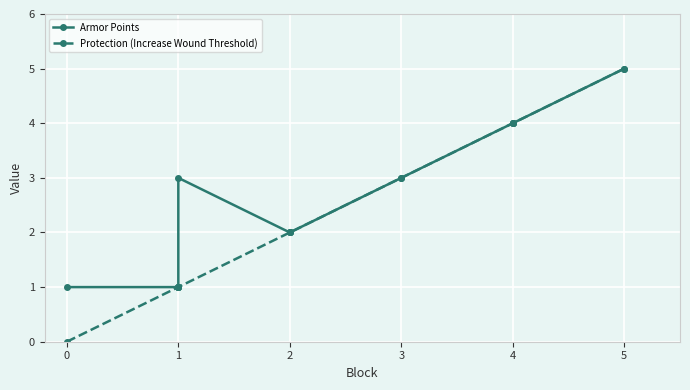

What is the difference between the maximum and second lowest values in the Protection (Increase Wound Threshold) series?

4